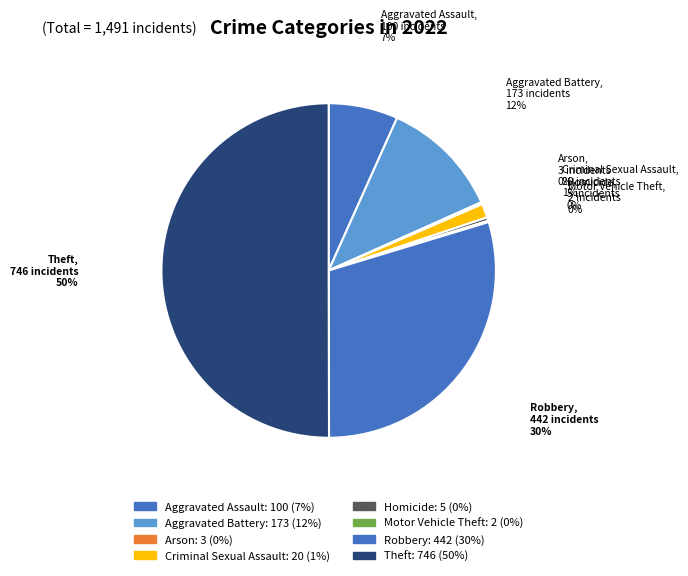

Between Homicide and Aggravated Battery, which is larger?

Aggravated Battery